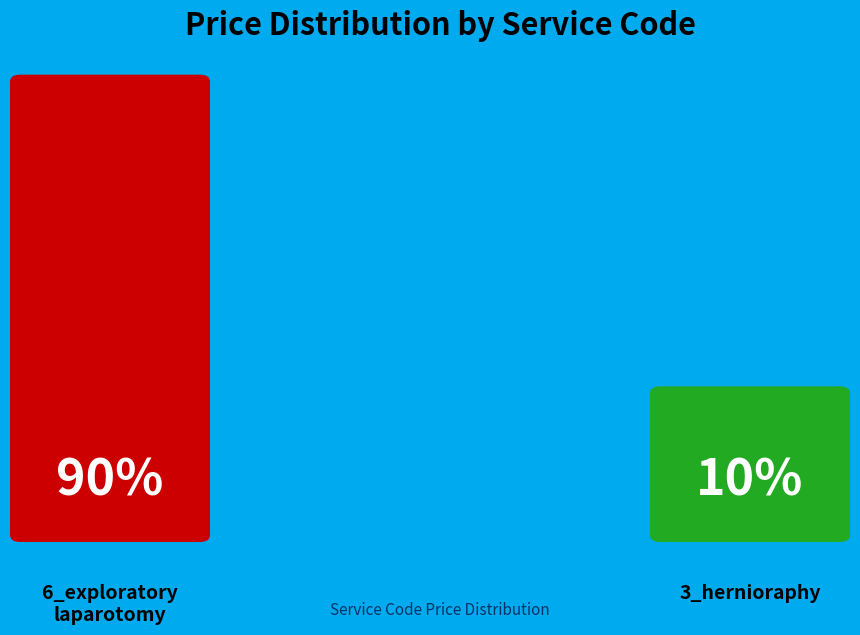

Which slice represents more than half of the pie?

6_exploratory_laparotomy